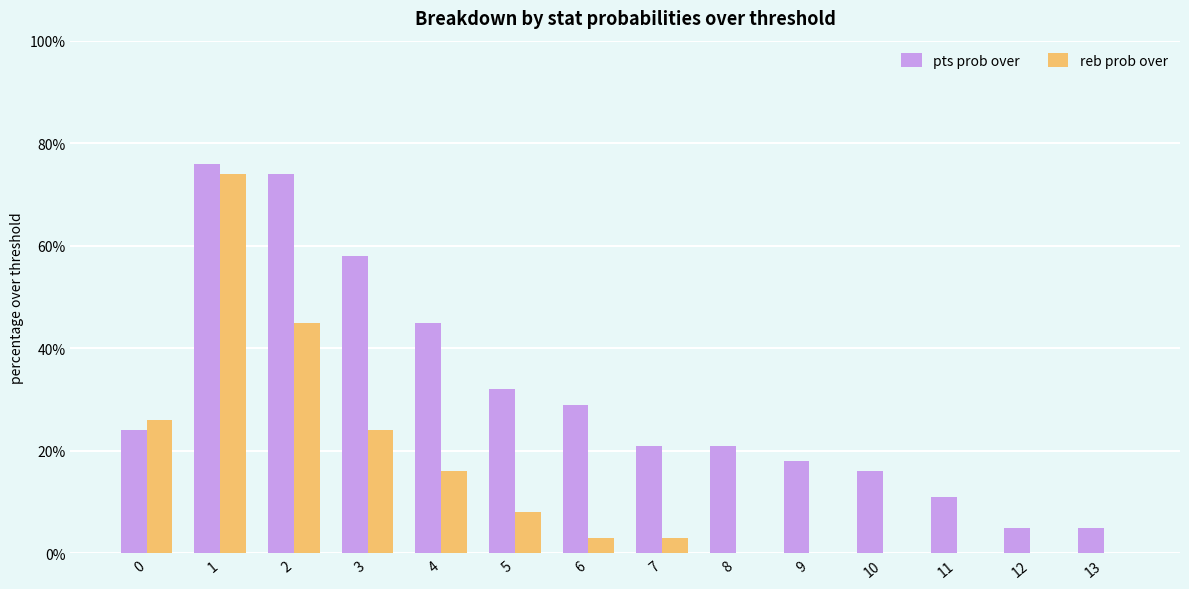

How many distinct data groups are displayed?

2